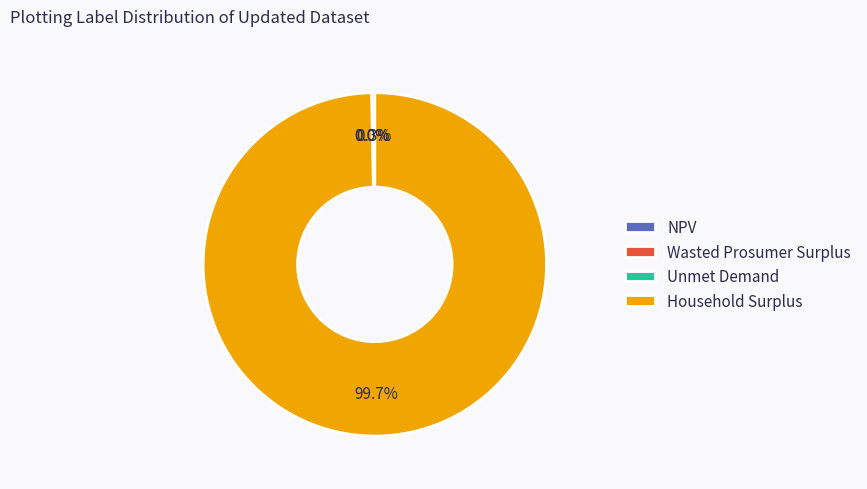

To the nearest percent, what portion does Household Surplus represent?

100%